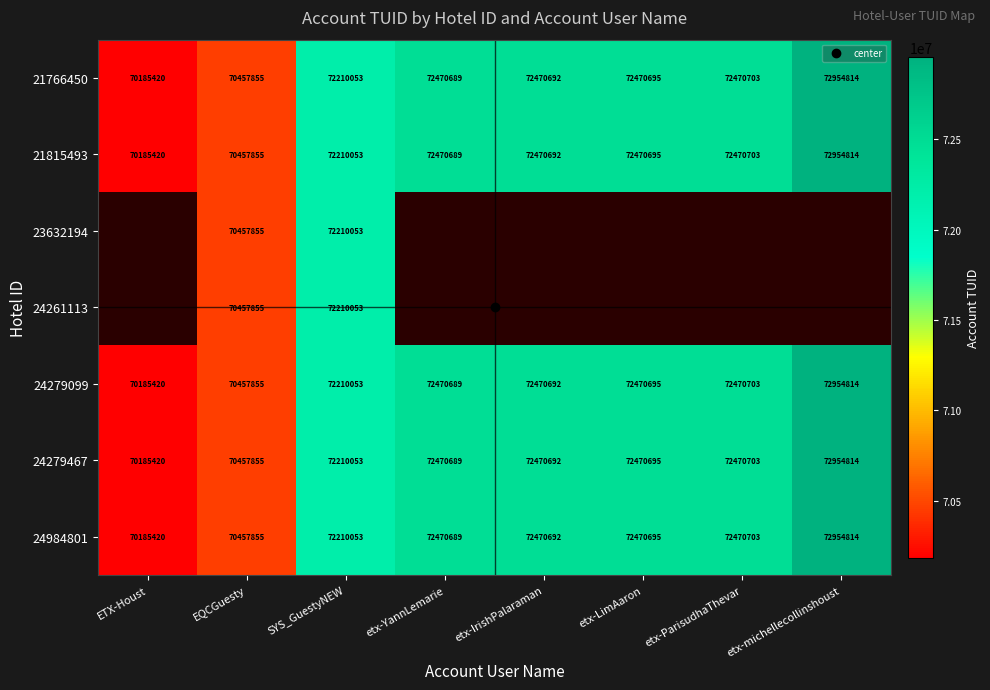

Between etx-IrishPalaraman and ETX-Houst, which is larger?

etx-IrishPalaraman